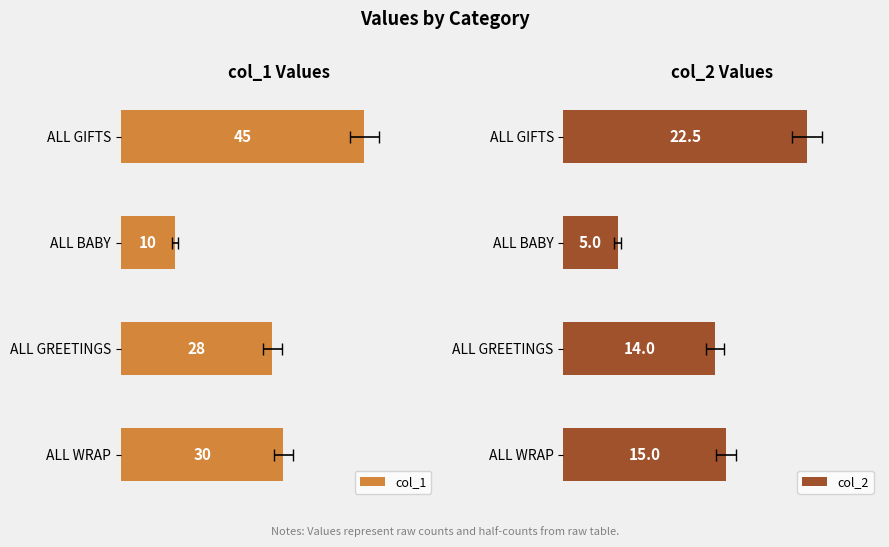

What is the lowest value of the col_1 series?

10.0